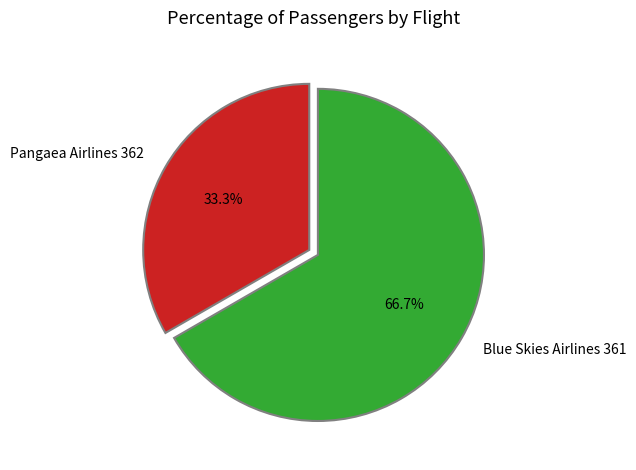

Between Pangaea Airlines 362 and Blue Skies Airlines 361, which is larger?

Blue Skies Airlines 361